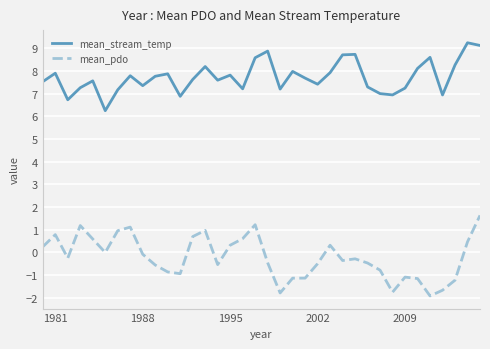

What is the highest value of the mean_pdo series?

1.6